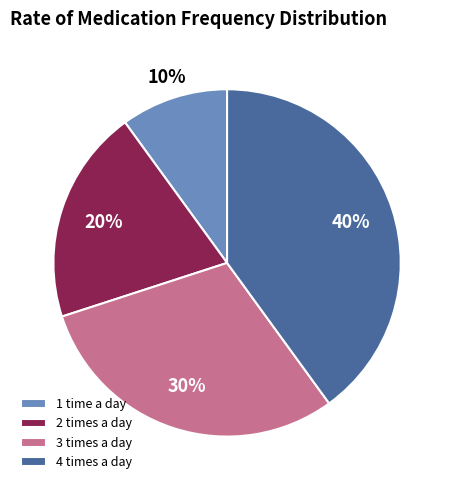

Combined, do 1 time a day and 3 times a day account for over 50%?

No